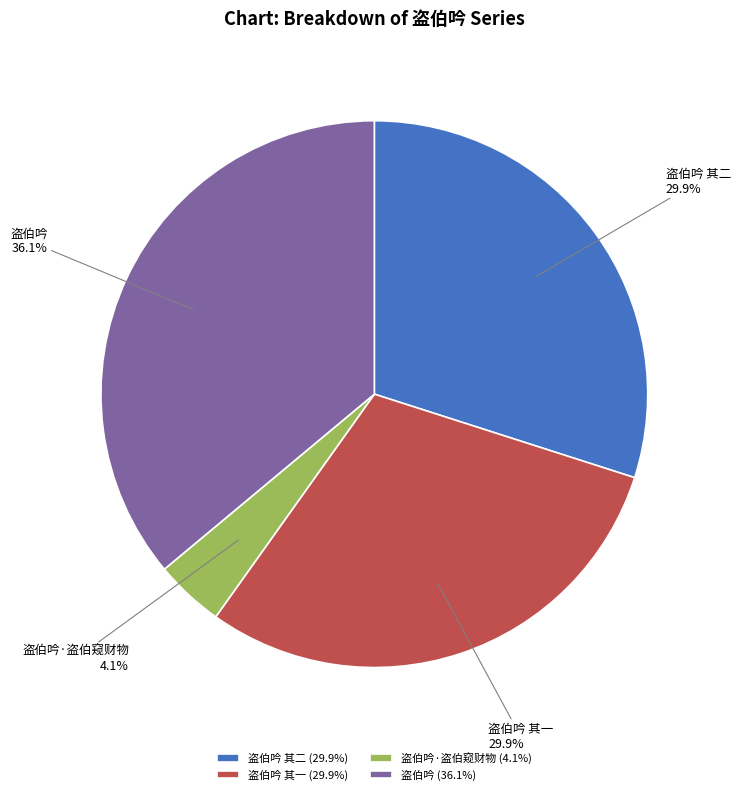

Which has a higher value, 盗伯吟·盗伯窥财物 or 盗伯吟 其一?

盗伯吟 其一